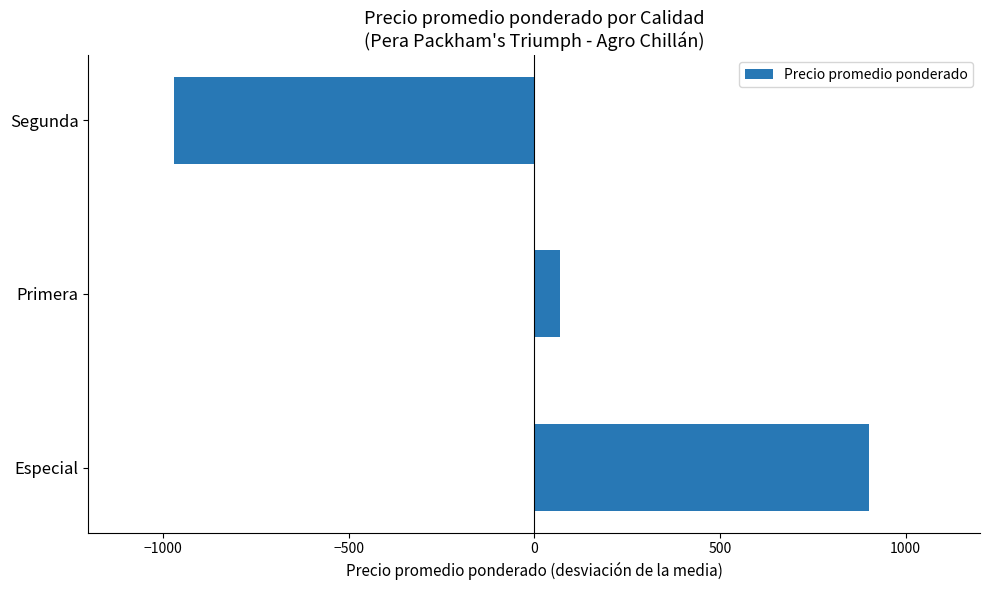

Reading top to bottom, extract all data points from this chart.

Segunda=-970.5	Primera=69.9	Especial=900.7